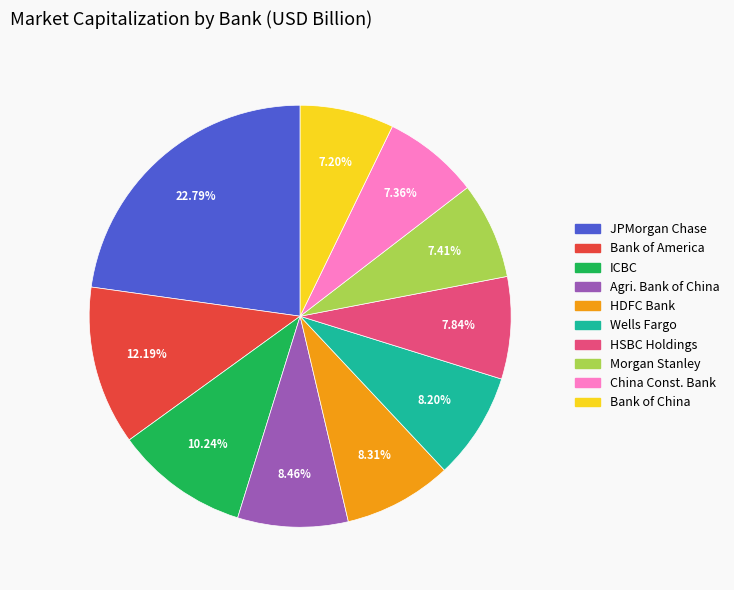

Is there any slice that represents more than half of the pie?

No